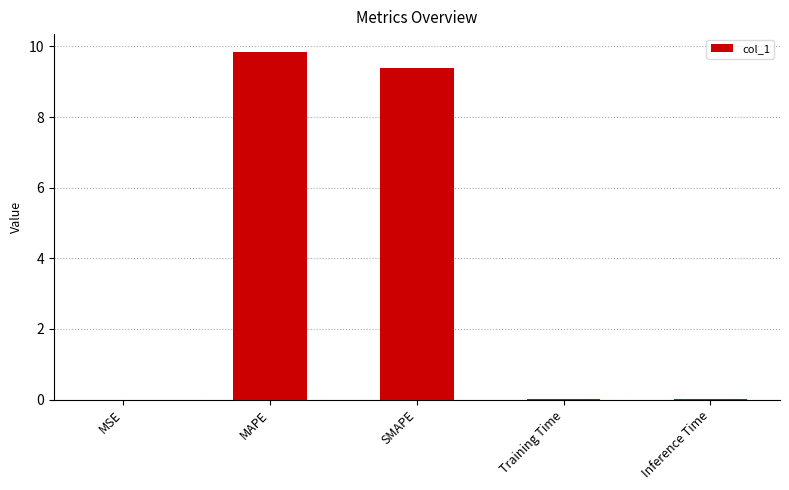

Is it true that the value at MSE is 0.0?

True